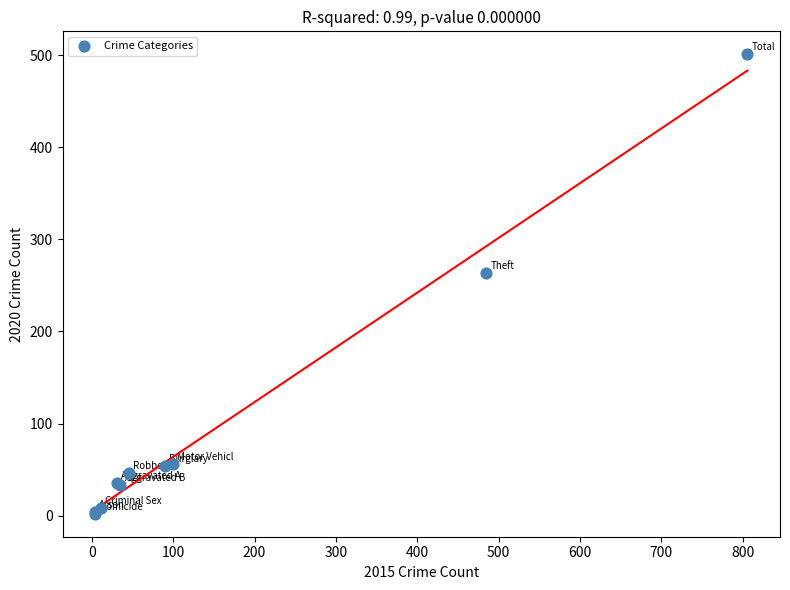

What Y value in the scatter plot is closest to 251?

263